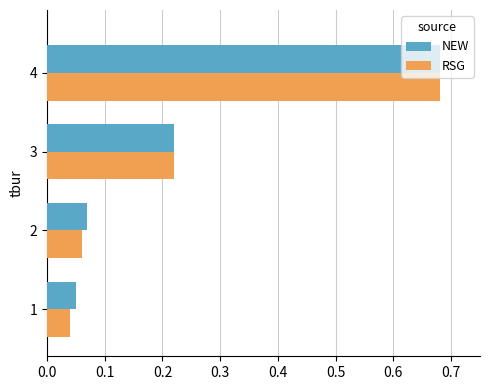

What is the difference between the maximum and second lowest values in the RSG series?

0.6